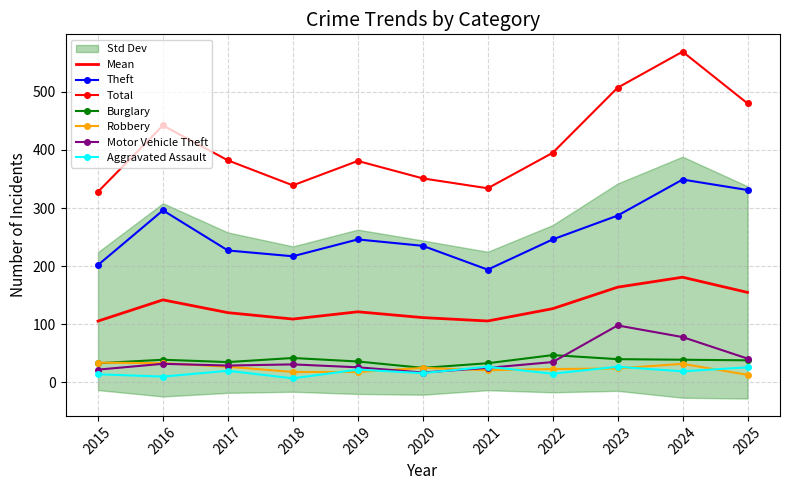

Rank the series at 2017 from highest to lowest value.

Total, Theft, Burglary, Motor Vehicle Theft, Robbery, Aggravated Assault